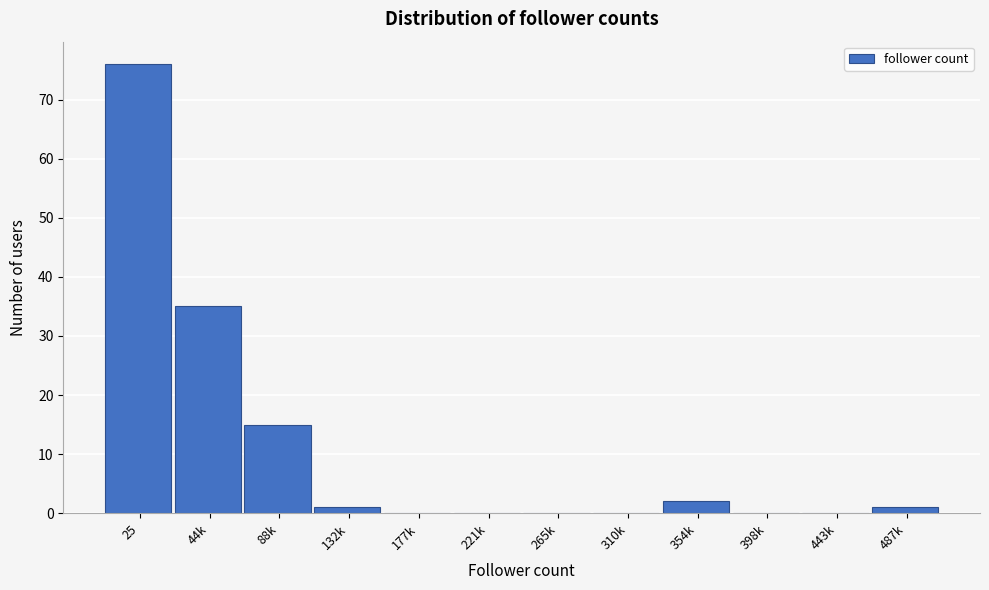

Reading left to right, extract all data points from this chart.

25=76	44k=35	88k=15	132k=1	177k=0	221k=0	265k=0	310k=0	354k=2	398k=0	443k=0	487k=1